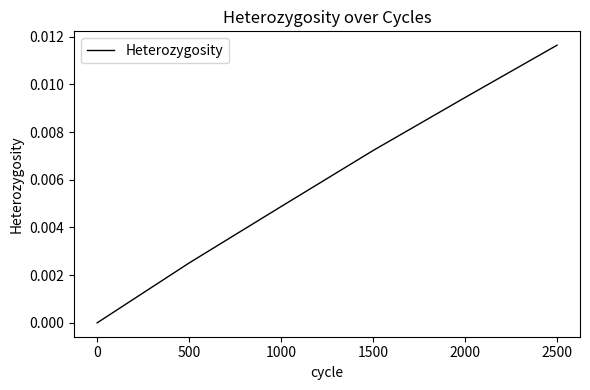

True or false: there are more than 2 points higher than both neighbors.

False